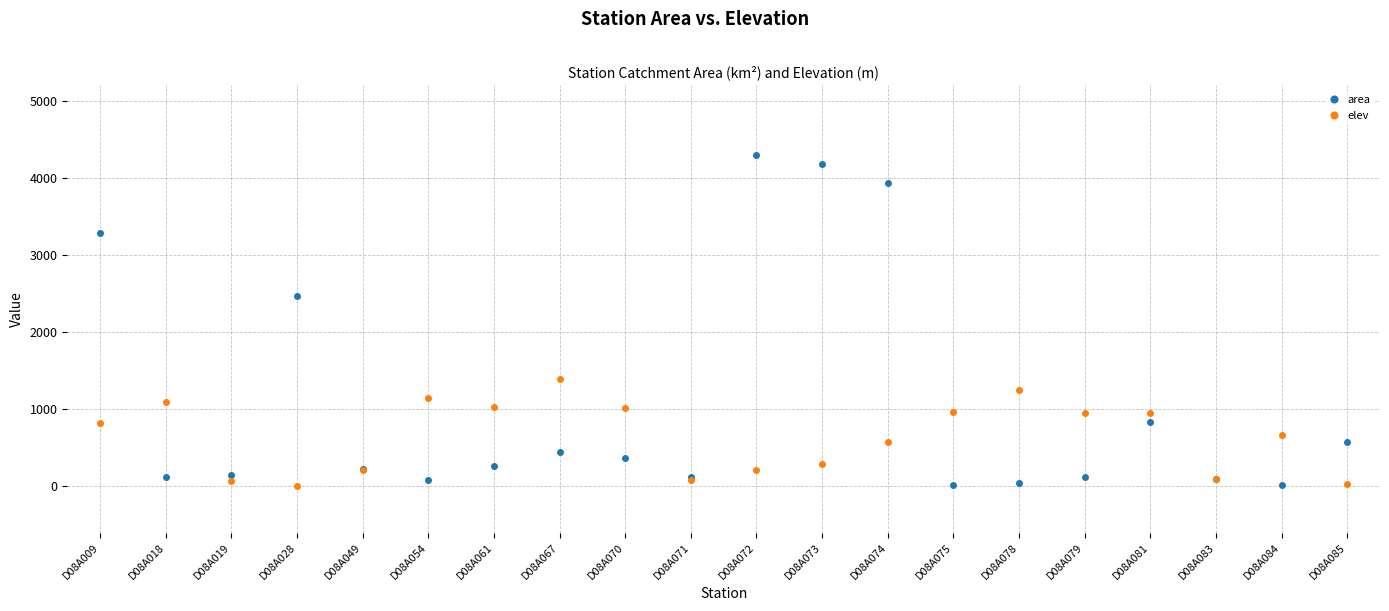

How many categories are shown in the chart?

20